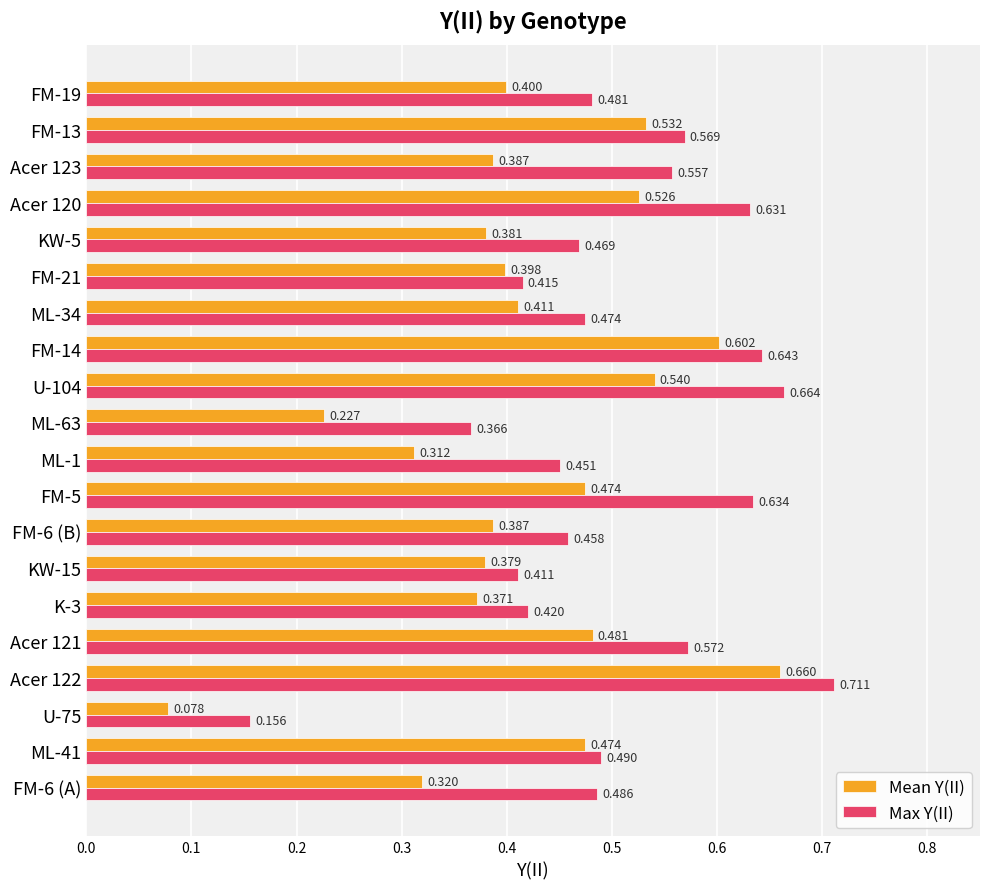

Which series has the largest total across all categories?

Max Y(II)